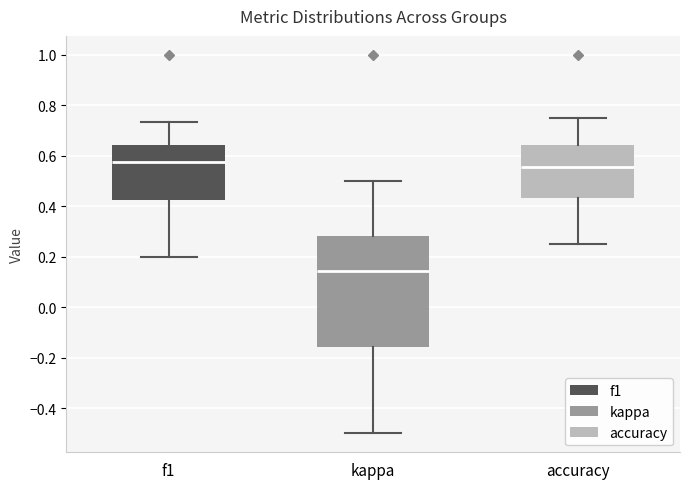

Reading left to right, transcribe this box plot: for each box, give where its median line is, the range the box spans, and where its two whiskers end, as read against the y-axis. The values are not printed on the chart, so give them approximately, as read against the axis.

f1: median 0.58, box 0.42 to 0.64, whiskers 0.20 to 0.74
kappa: median 0.14, box -0.16 to 0.28, whiskers -0.50 to 0.50
accuracy: median 0.56, box 0.44 to 0.64, whiskers 0.26 to 0.76